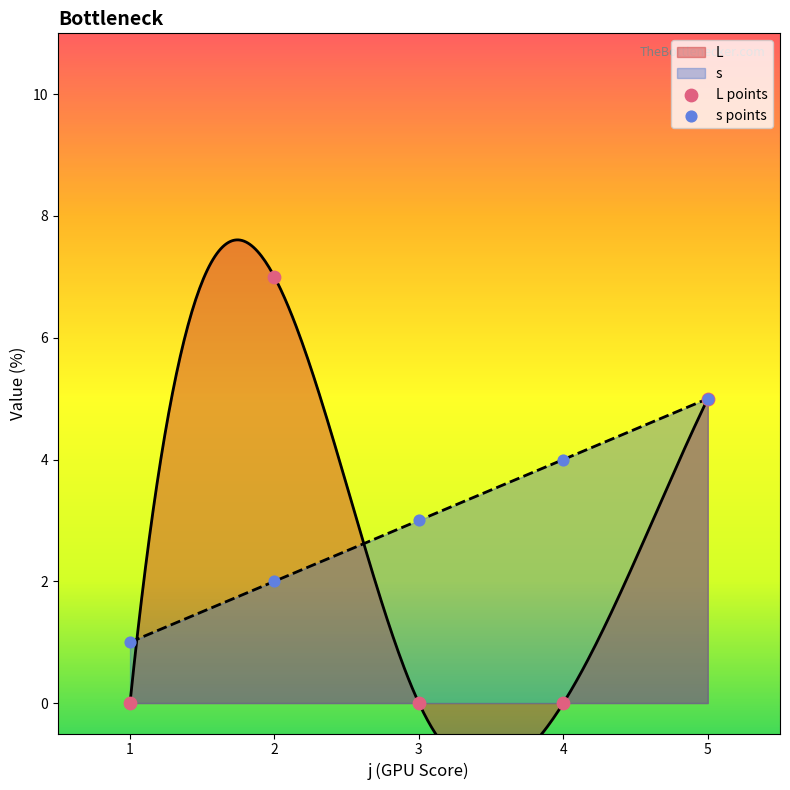

What is the total value across all series at 1?

1